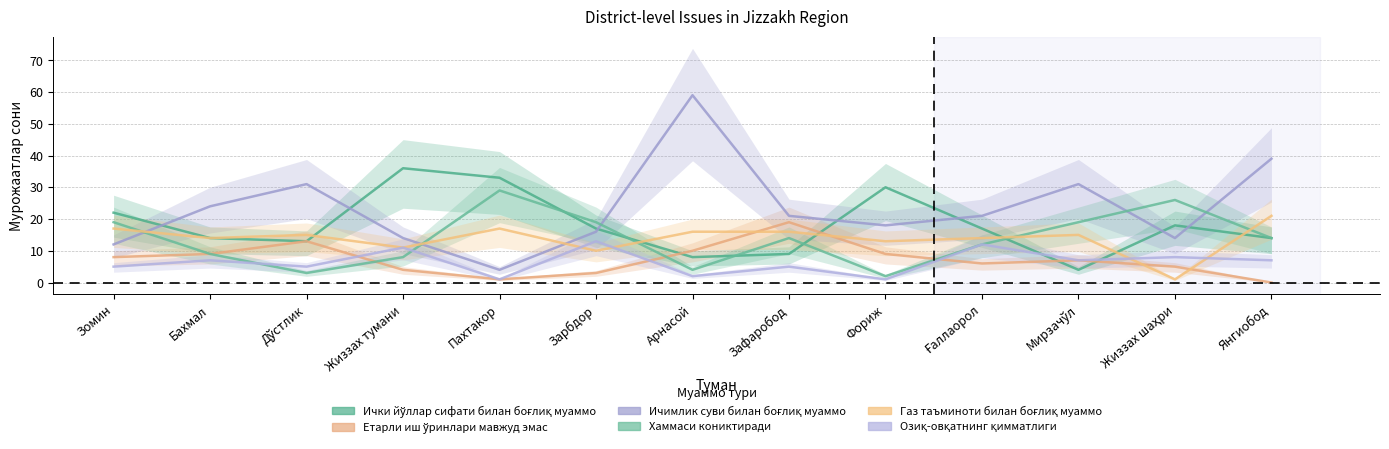

What is the difference between the maximum and minimum values in the Етарли иш ўринлари мавжуд эмас series?

19